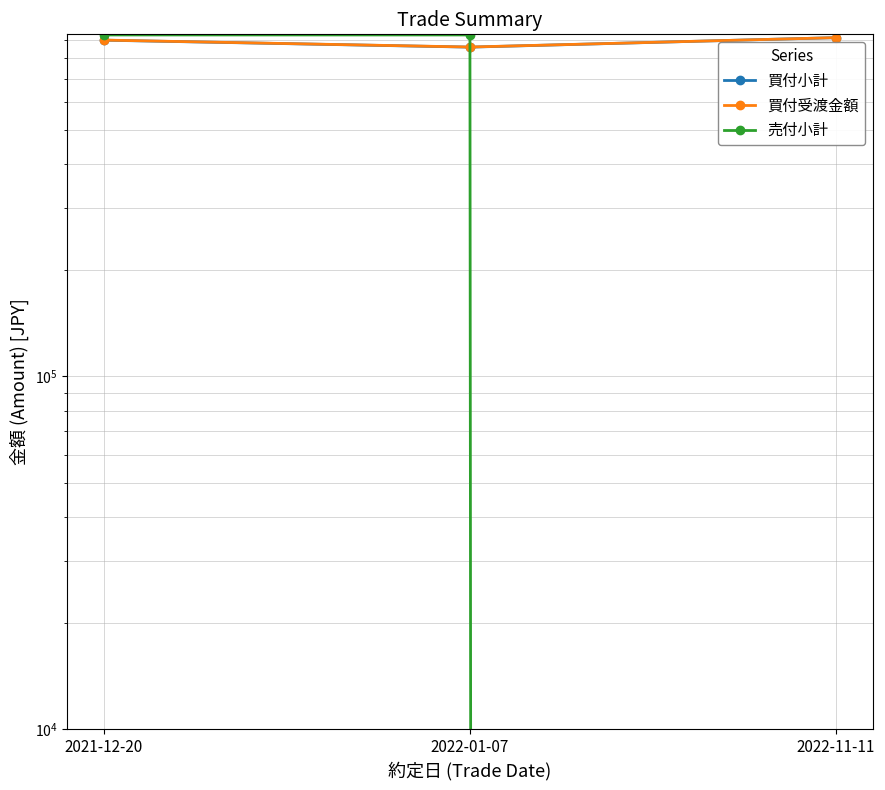

Which has a higher value, 2022-01-07 or 2022-11-11?

2022-11-11